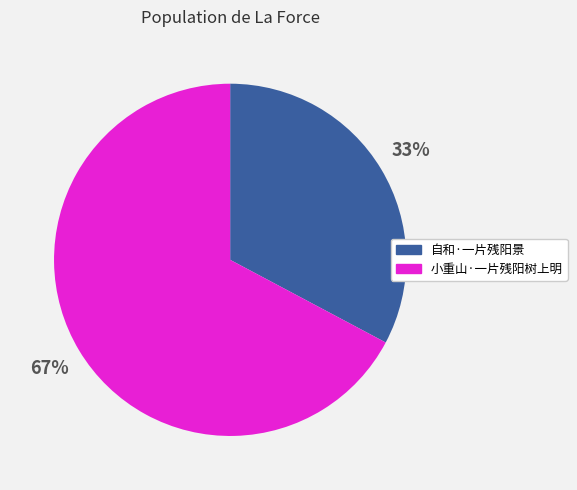

How many slices are in this pie chart?

2